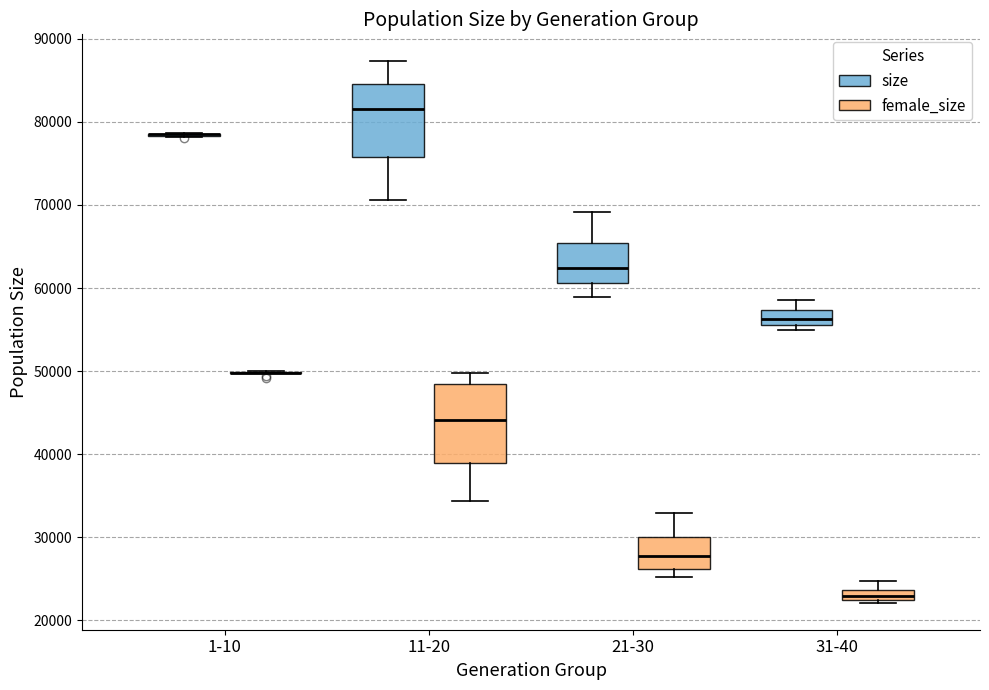

Where does the upper whisker of the box for 11-20 (female_size) end on the y-axis? The values are not printed on the chart, so give them approximately, as read against the axis.

50000